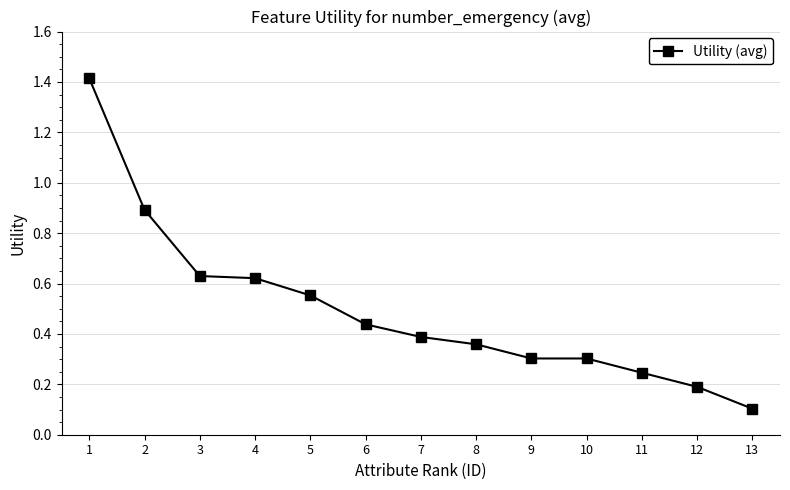

Which label corresponds to the smallest value in the chart?

13